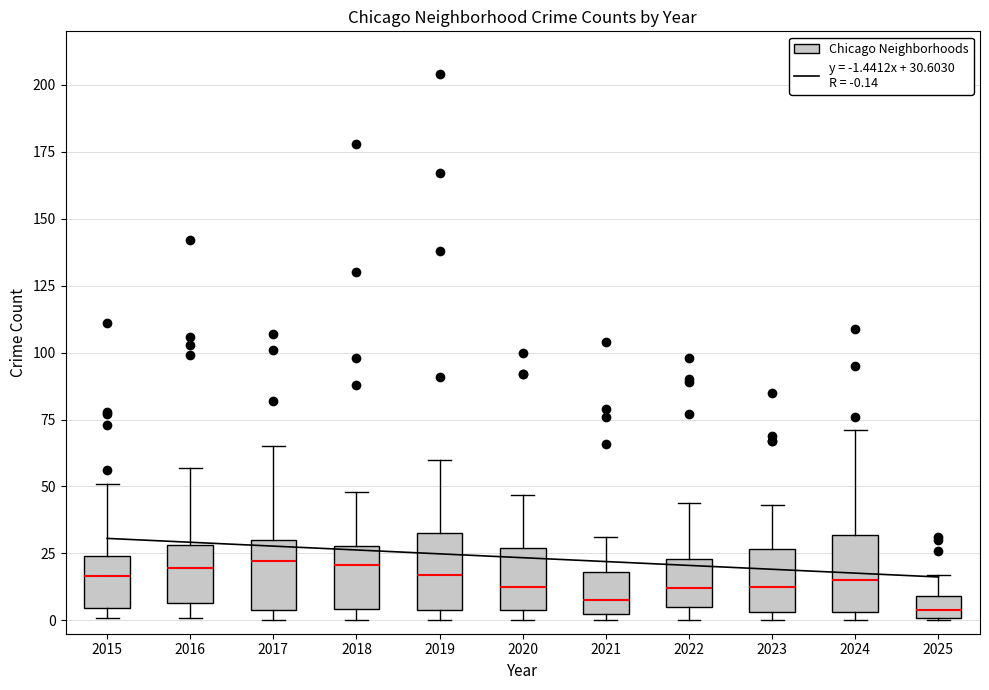

Reading left to right, read every box against the y-axis: the position of its median line, the range the box covers, and the ends of its whiskers. The values are not printed on the chart, so give them approximately, as read against the axis.

2015: median 15, box 5 to 25, whiskers 0 to 50
2016: median 20, box 5 to 30, whiskers 0 to 55
2017: median 20, box 5 to 30, whiskers 0 to 65
2018: median 20, box 5 to 30, whiskers 0 to 50
2019: median 15, box 5 to 35, whiskers 0 to 60
2020: median 15, box 5 to 25, whiskers 0 to 45
2021: median 10, box 0 to 20, whiskers 0 (just below the box's lower edge) to 30
2022: median 10, box 5 to 25, whiskers 0 to 45
2023: median 15, box 5 to 25, whiskers 0 to 45
2024: median 15, box 5 to 30, whiskers 0 to 70
2025: median 5, box 0 to 10, whiskers 0 to 15